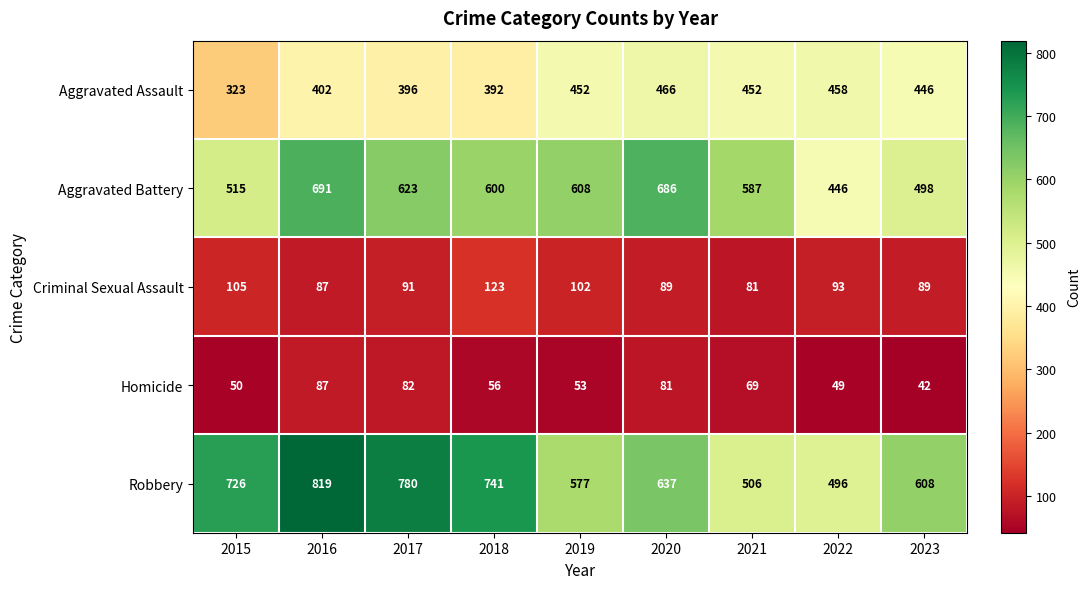

What is the maximum value shown in the chart?

819